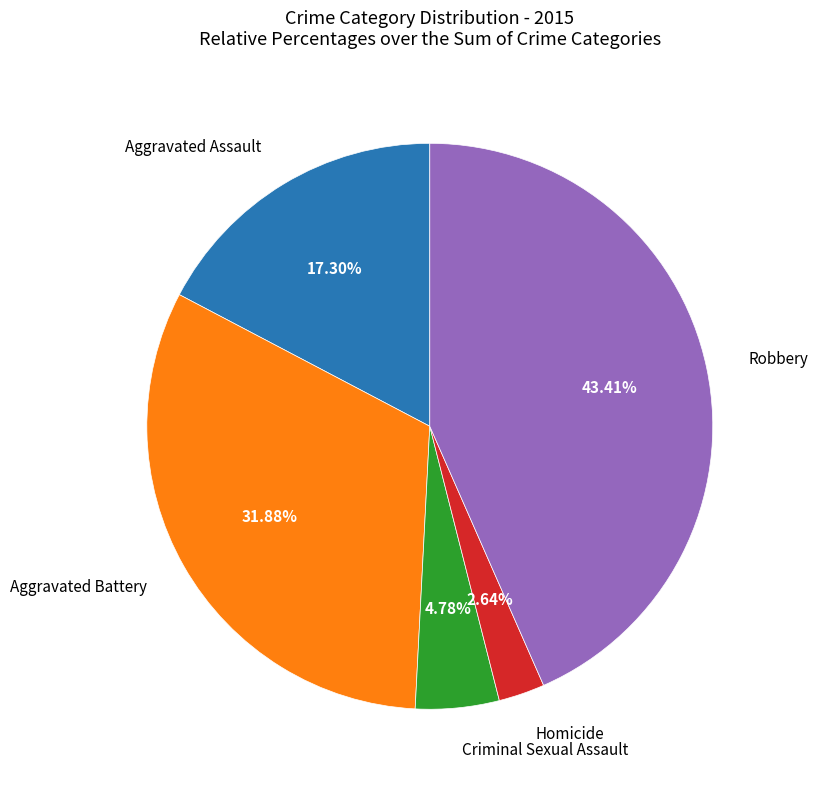

Is there any slice that represents more than half of the pie?

No